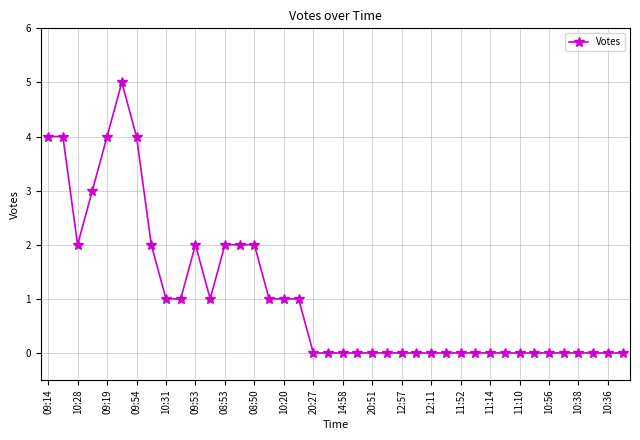

What is the sum of all values?

42